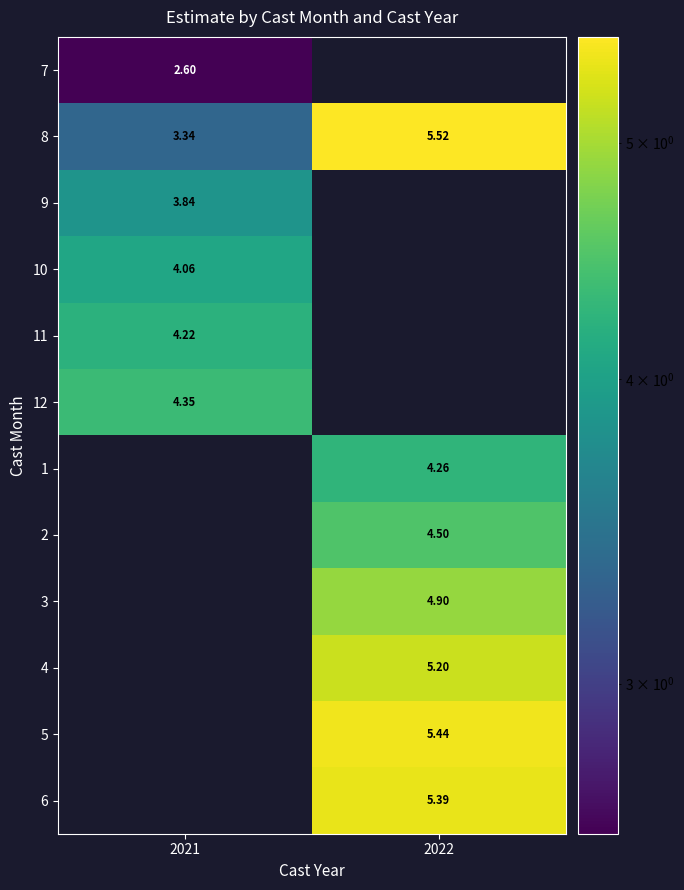

Between 2021 and 2022, which is larger?

2022